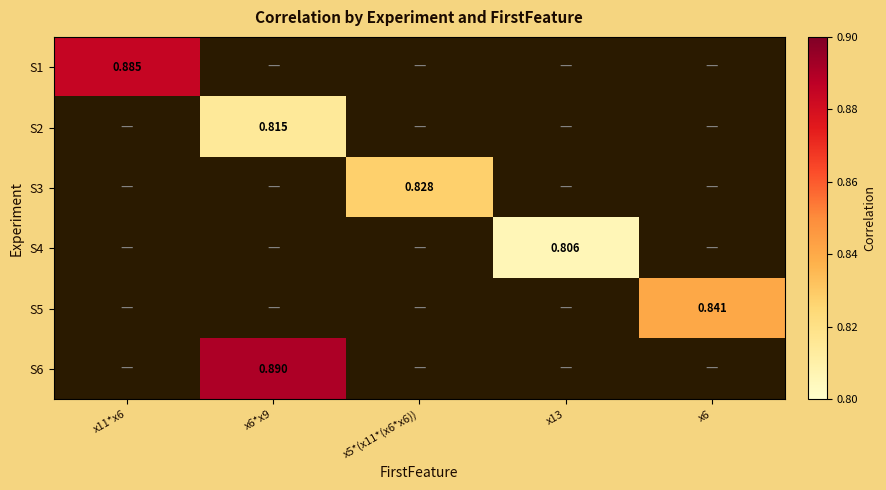

Count the number of data series in this chart.

6